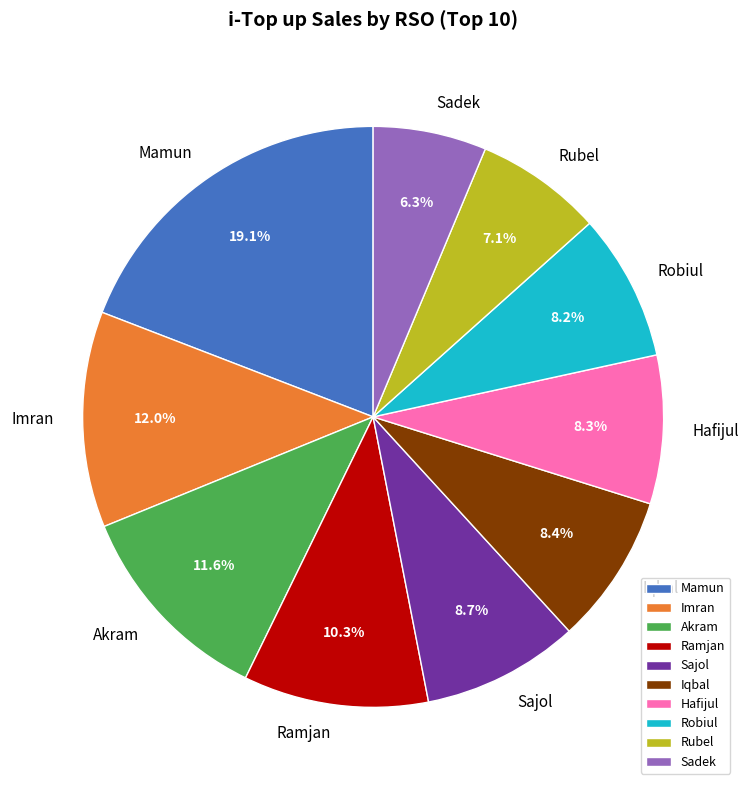

Is there any slice that represents more than half of the pie?

No